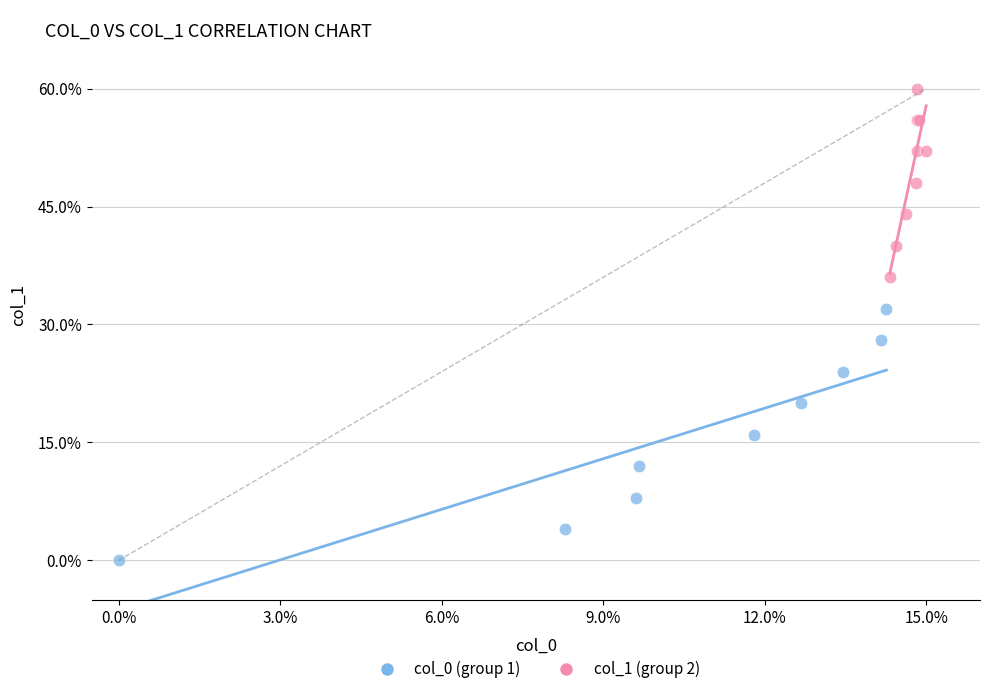

What are all the series names shown in the legend?

col_0 (group 1), col_1 (group 2)